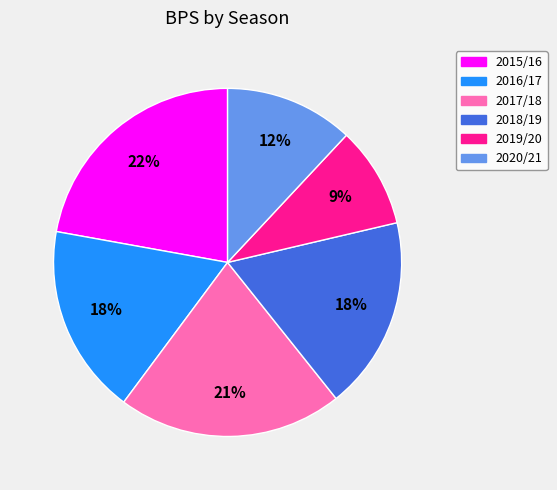

How many segments does this pie chart have?

6